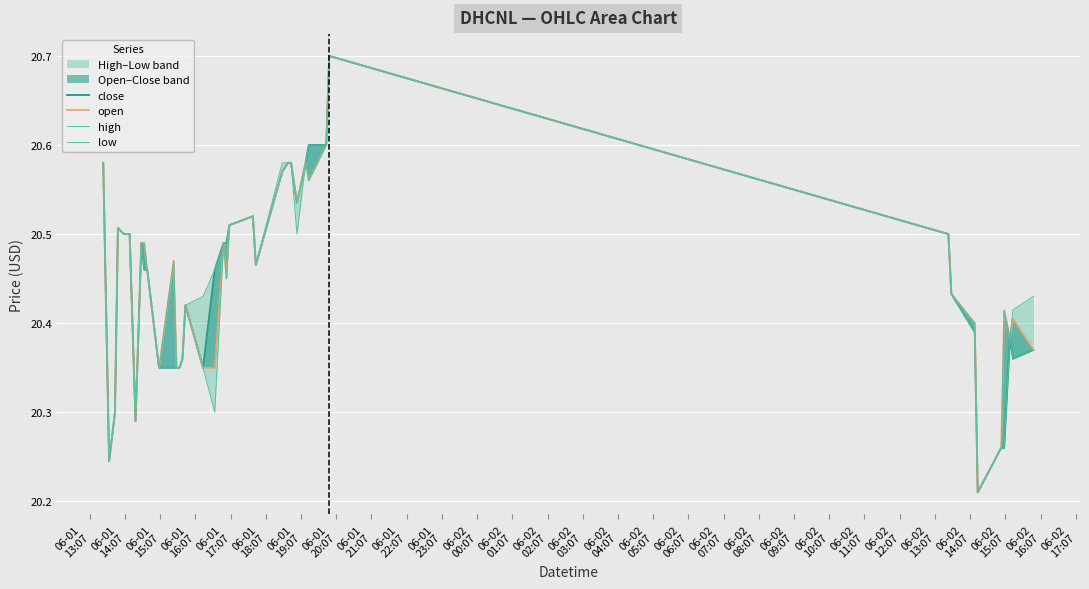

Rank the series by their maximum value, from highest to lowest.

close, open, high, low